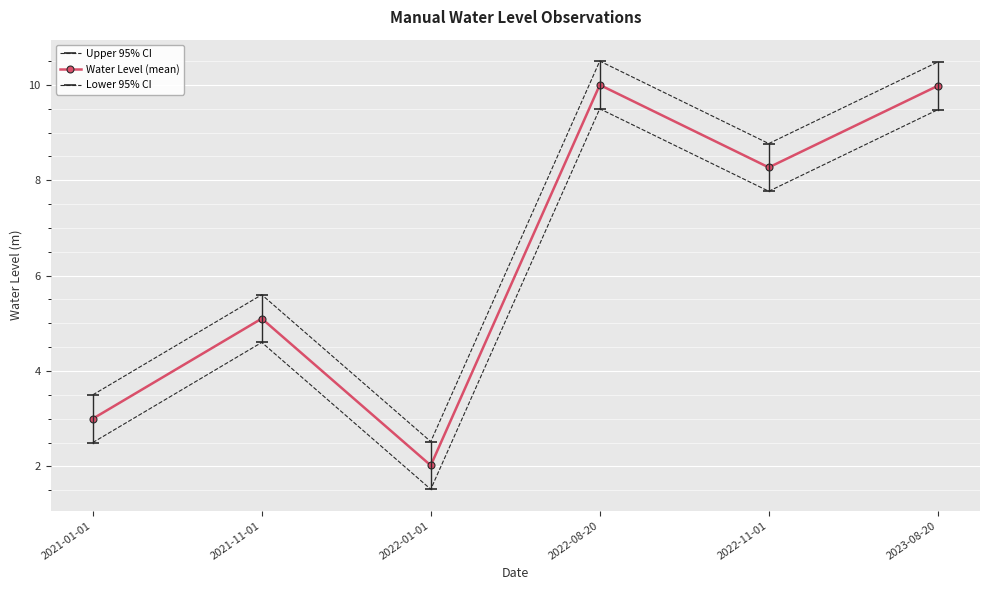

Where is the first local minimum for Water Level (mean)?

2022-01-01